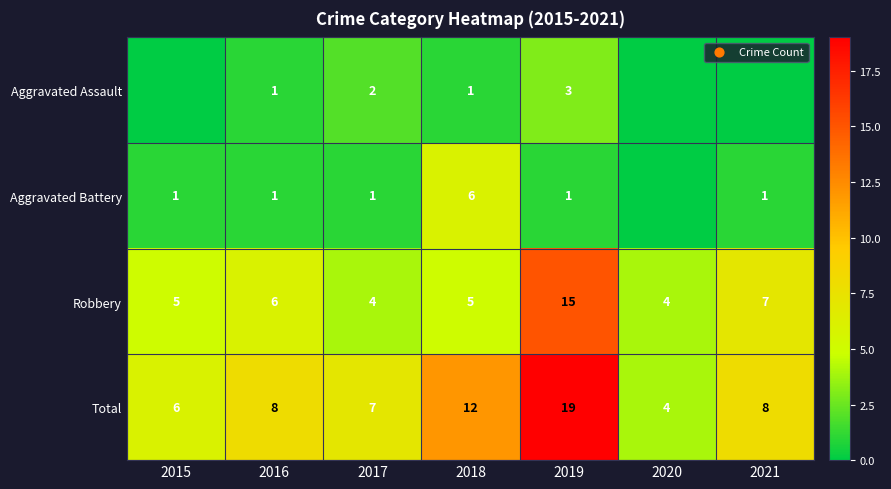

How many categories are shown in the chart?

7